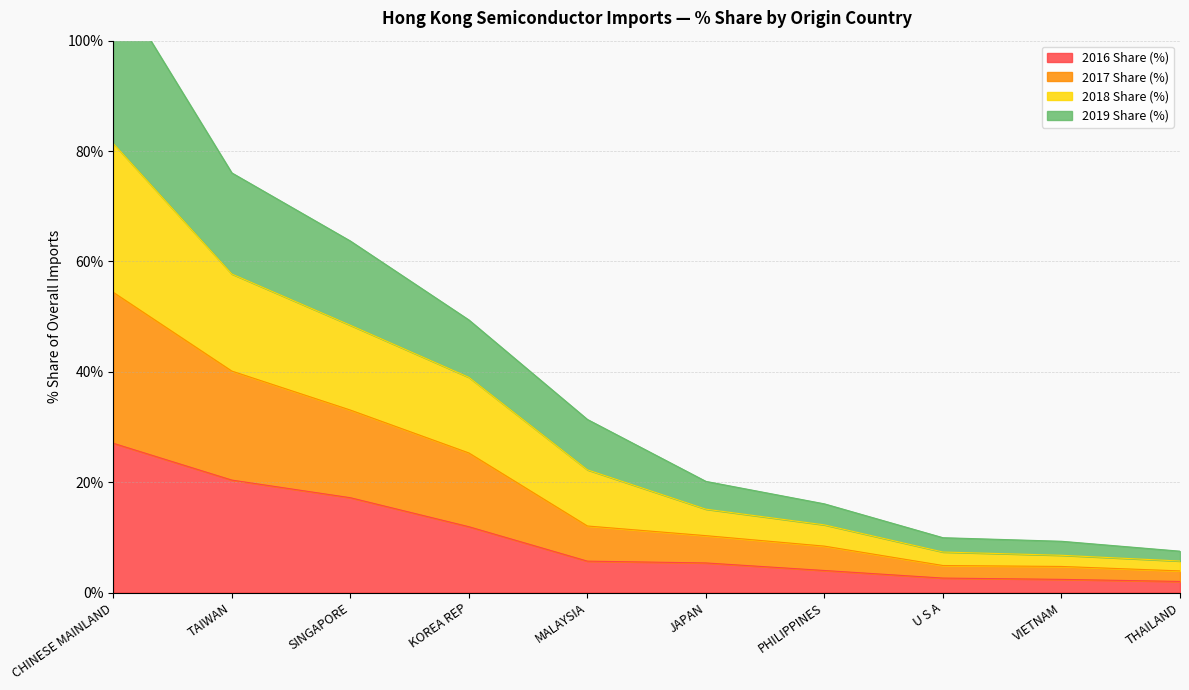

What is the maximum value for 2016 Share (%)?

27.0